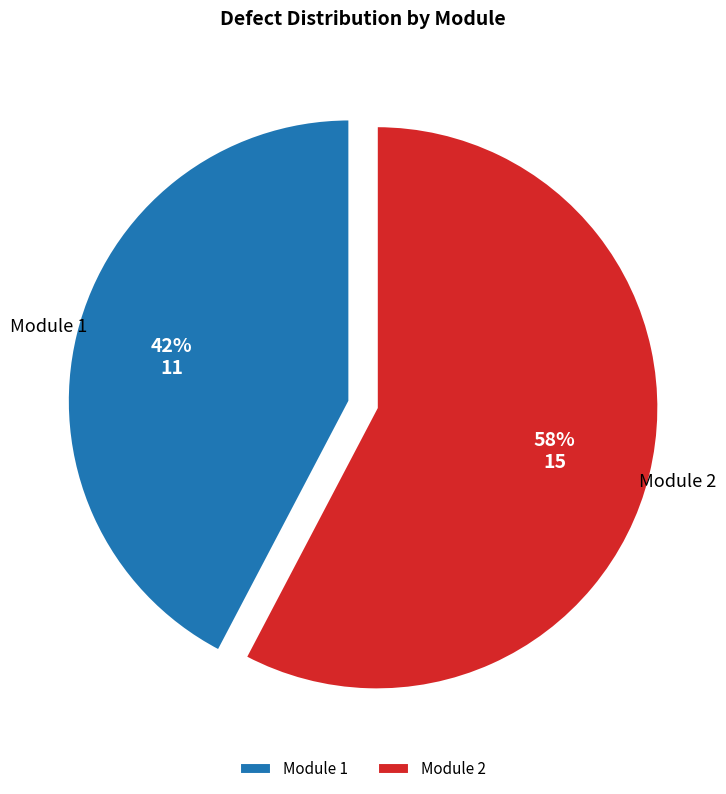

Between Module 1 and Module 2, which is larger?

Module 2